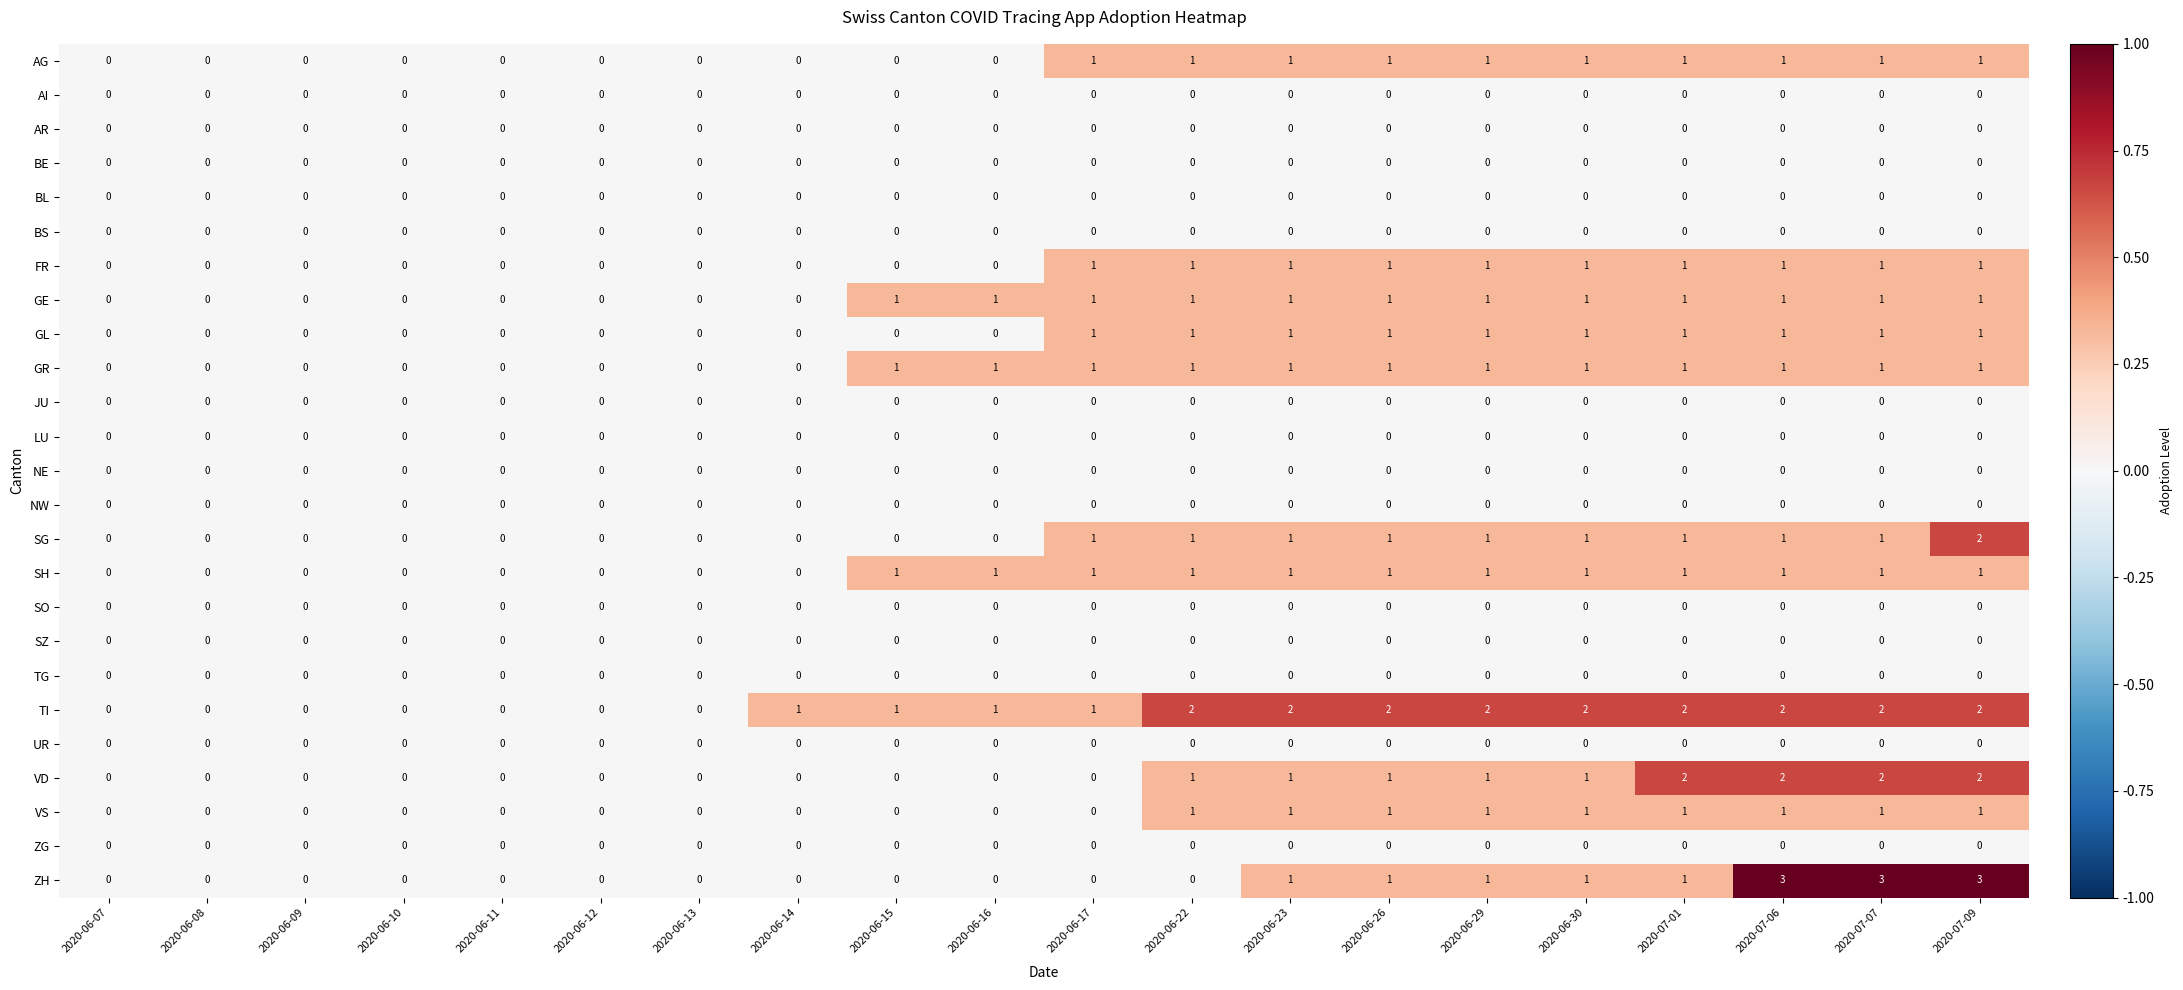

Is the value of GR at 2020-06-17 greater than the value of NE at 2020-06-17?

Yes